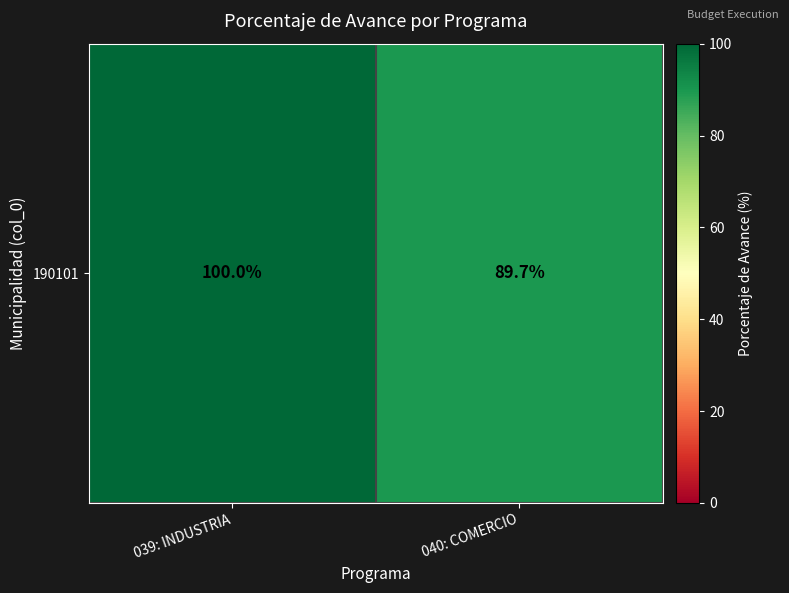

What is the sum of the values at 039: INDUSTRIA and 040: COMERCIO?

189.7